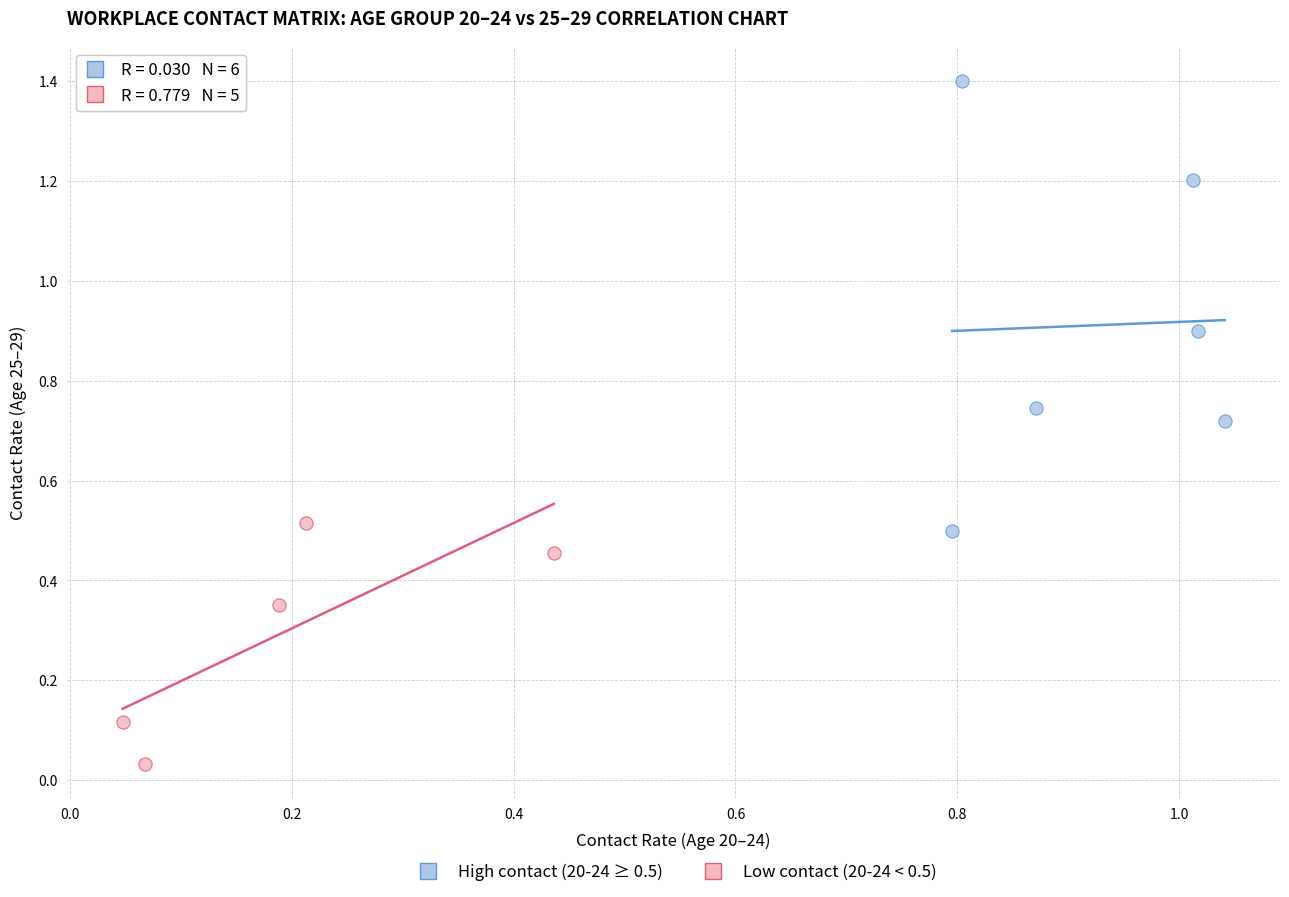

Which series reaches the minimum Y coordinate?

Low contact (20-24 < 0.5)